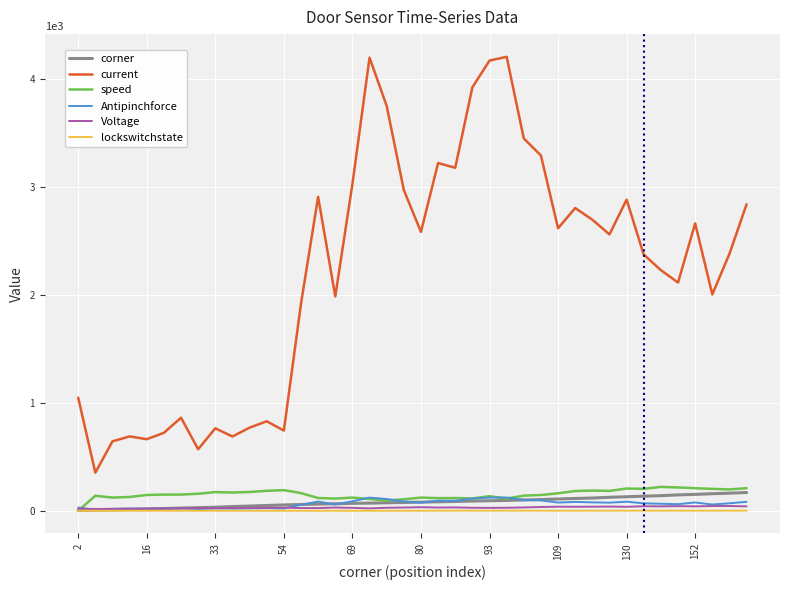

How many values in the current series are below 2560?

20